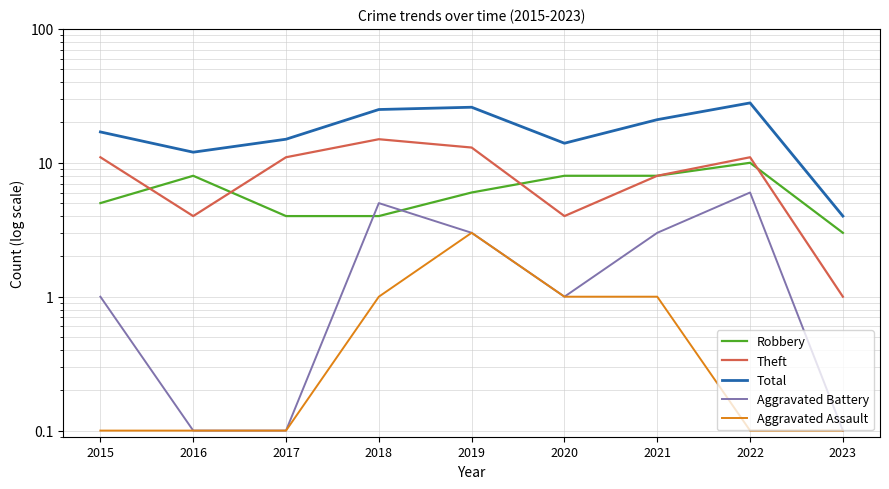

Rank the categories by Aggravated Assault value from lowest to highest.

2015, 2016, 2017, 2022, 2023, 2018, 2020, 2021, 2019